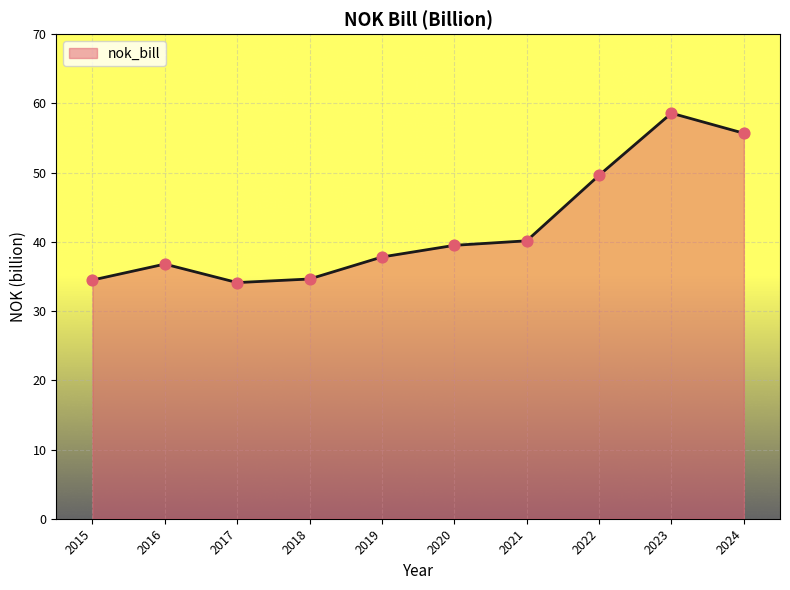

Which has a higher value, 2018 or 2020?

2020